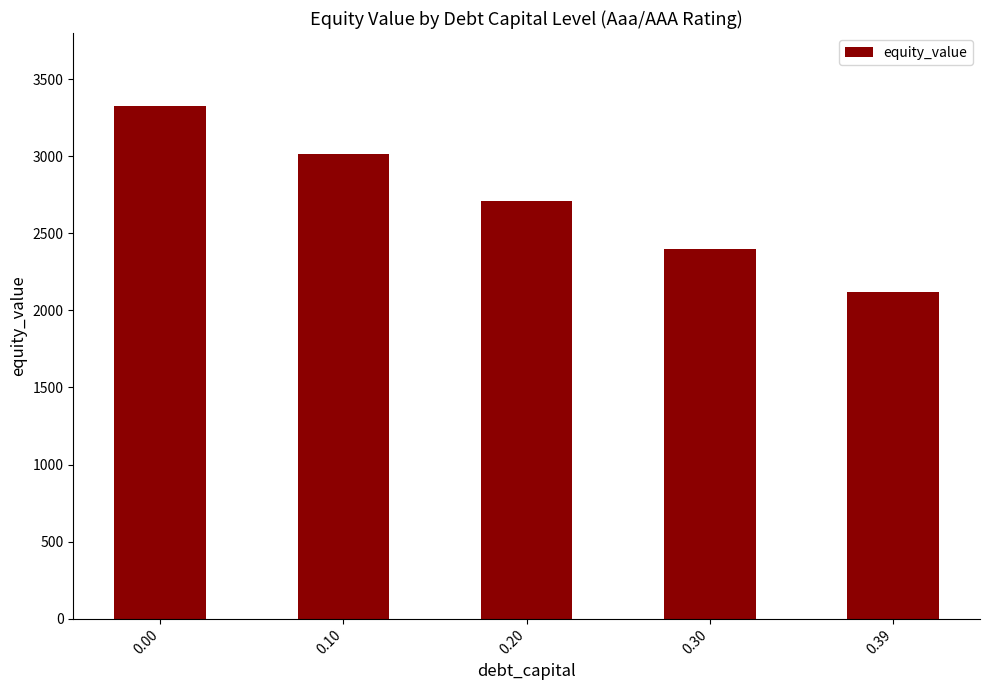

What is the minimum value shown in the chart?

2117.5